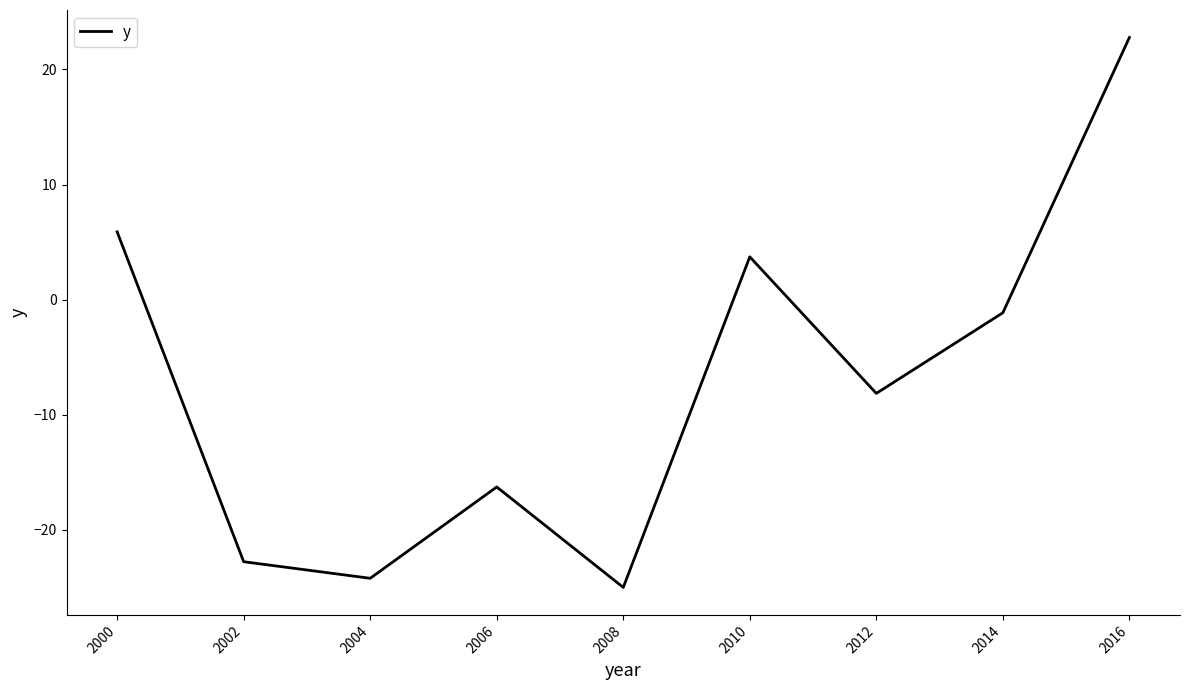

True or false: the data has more than 2 interior local peaks.

False